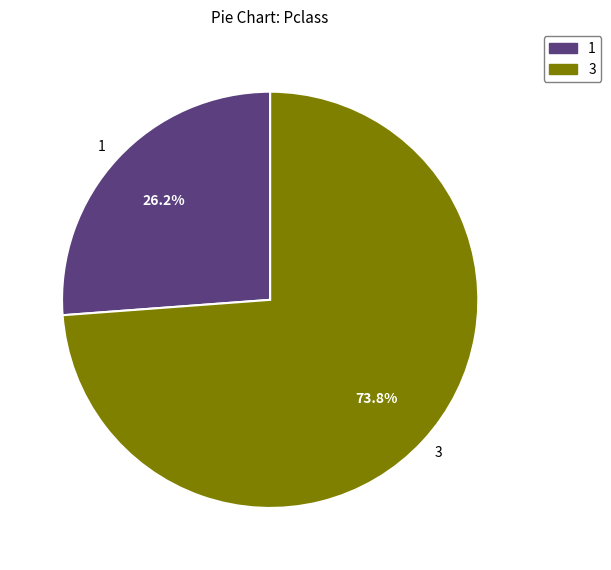

Is there any slice that represents more than half of the pie?

Yes